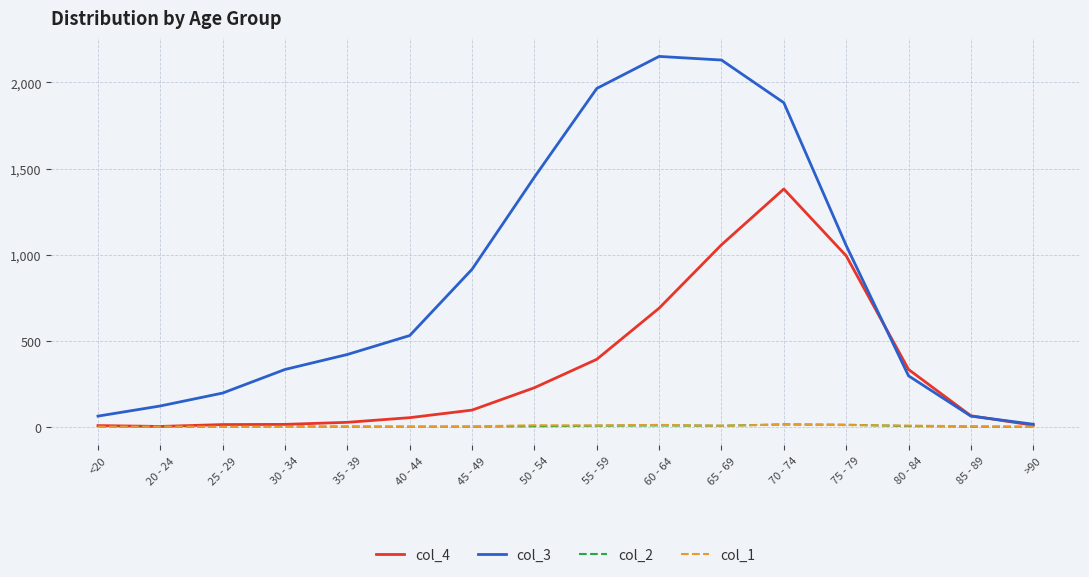

The value of col_3 at 45 - 49 is 915. True or false?

True